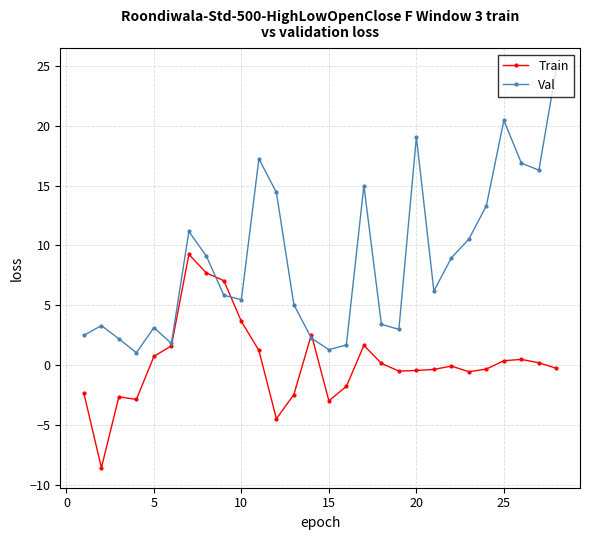

Which series has the widest spread of values?

Val